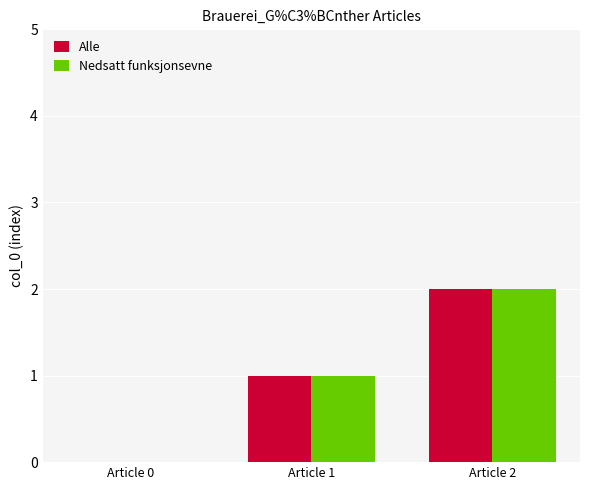

Where is Nedsatt funksjonsevne nearest to the value 1?

Article 1